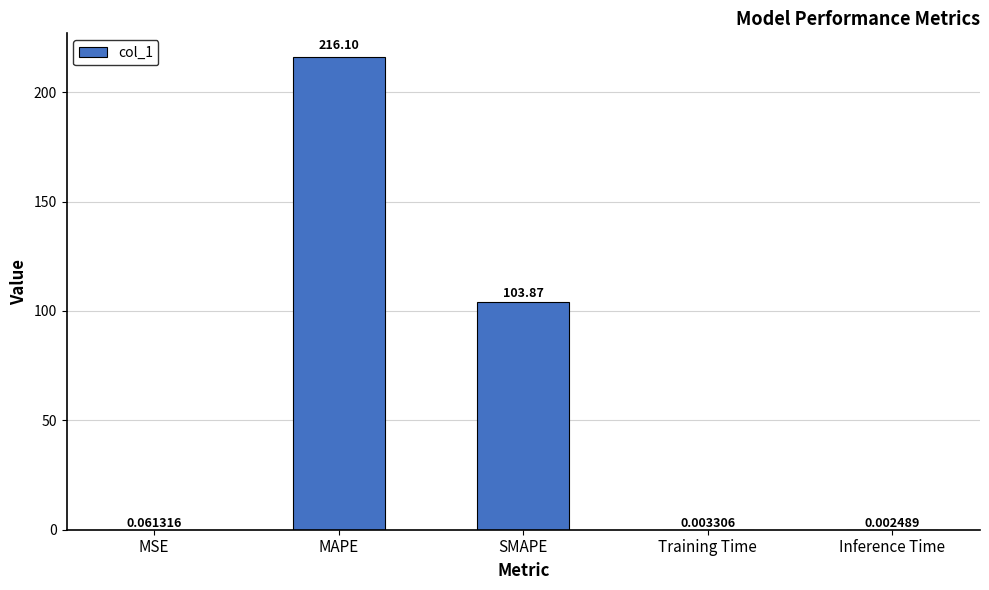

What is the sum of the values at MAPE and SMAPE?

320.0